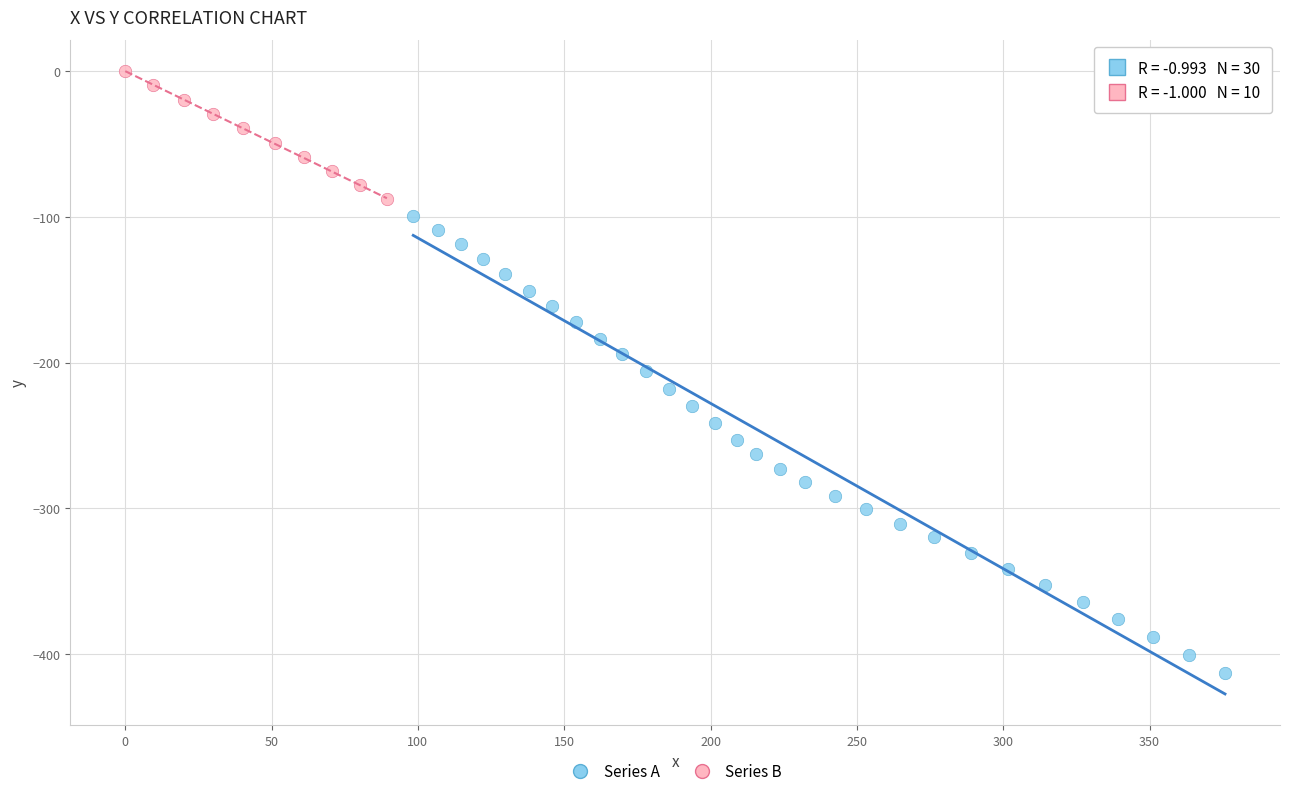

Which series contains the lowest Y value?

Series A